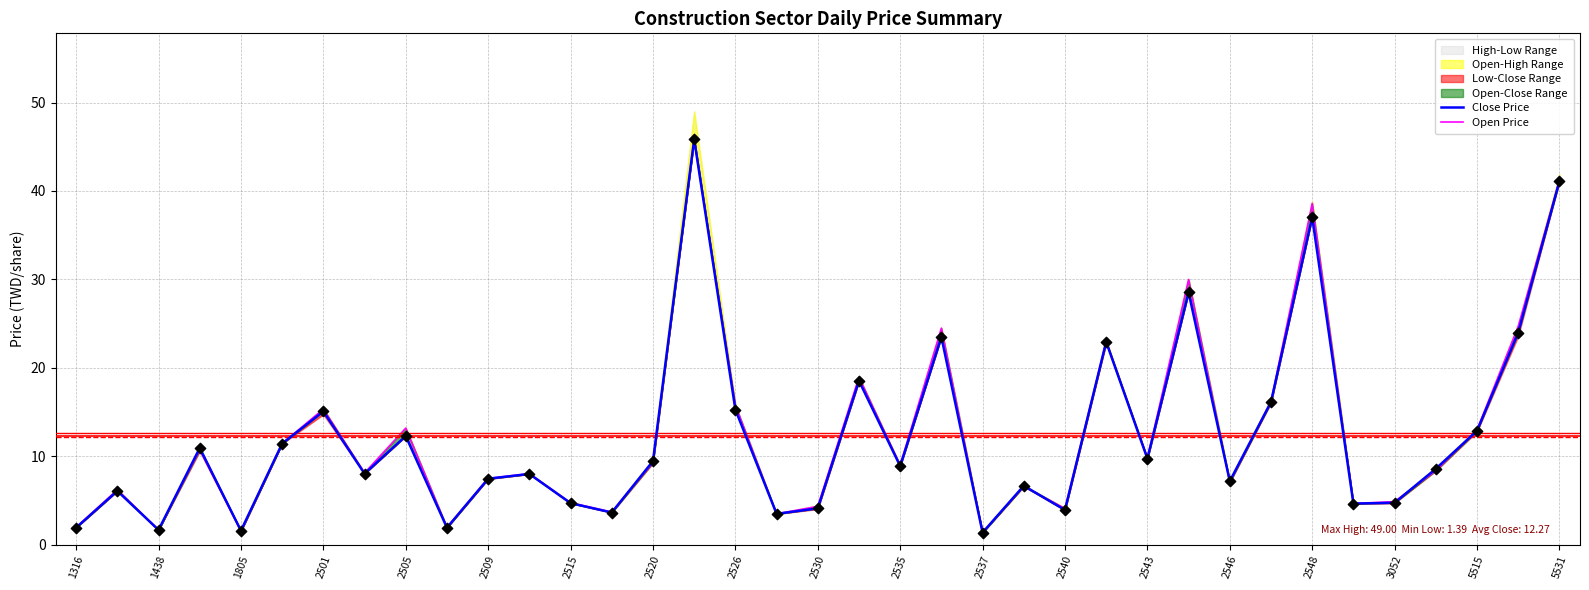

Which series has the largest total across all categories?

Open Price